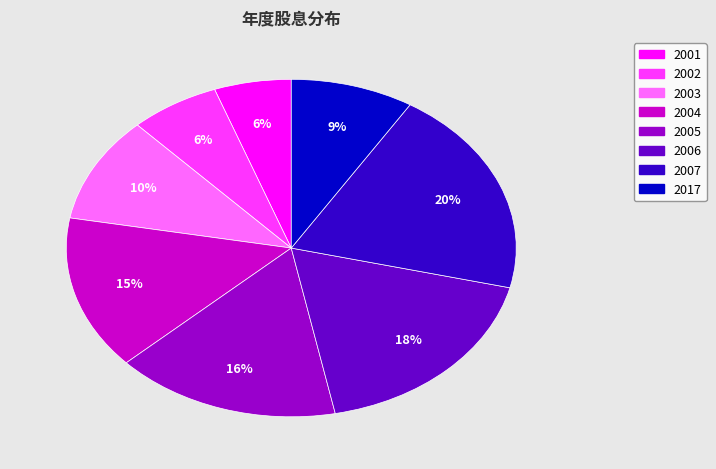

To the nearest percent, what percentage of the pie is 2003?

10%